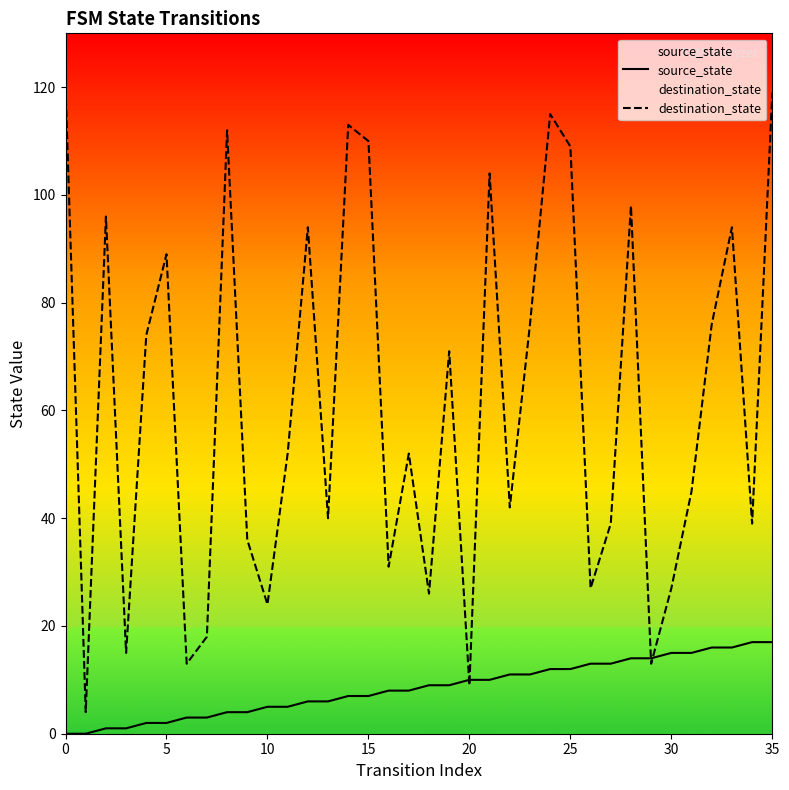

Which series reaches the maximum Y coordinate?

destination_state